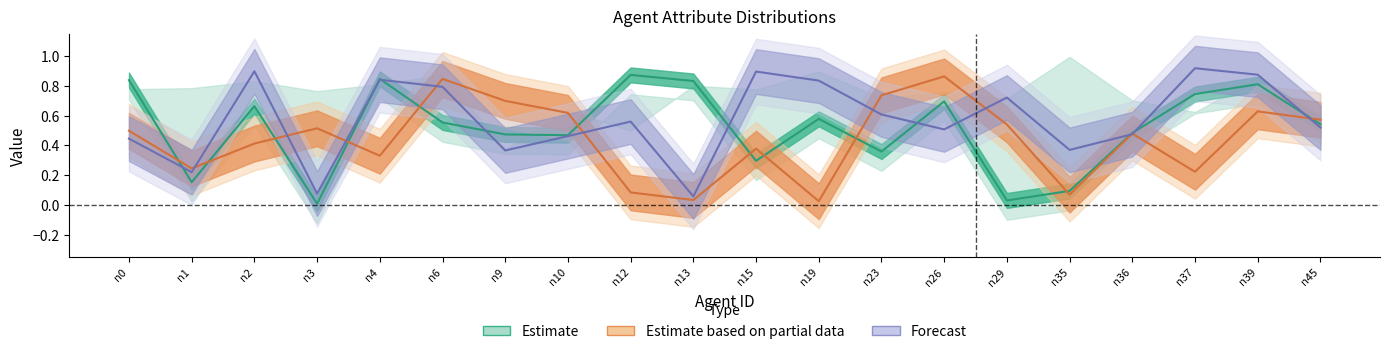

Reading left to right, extract all data points from this chart.

willpower: 0.8	0.2	0.7	0.0	0.8	0.6	0.5	0.5	0.9	0.8	0.3	0.6	0.4	0.7	0.0	0.1	0.5	0.7	0.8	0.5
influenceability: 0.5	0.2	0.4	0.5	0.3	0.8	0.7	0.6	0.1	0.0	0.4	0.0	0.7	0.9	0.5	0.1	0.5	0.2	0.6	0.6
sociable: 0.4	0.2	0.9	0.1	0.8	0.8	0.4	0.5	0.6	0.1	0.9	0.8	0.6	0.5	0.7	0.4	0.5	0.9	0.9	0.5